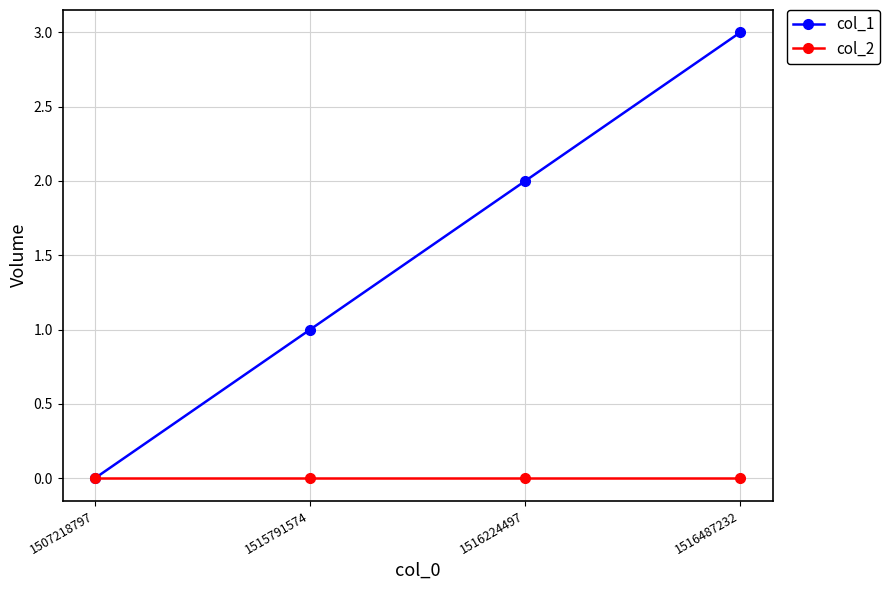

Is the value of col_2 at 1515791574 greater than the value of col_1 at 1515791574?

No